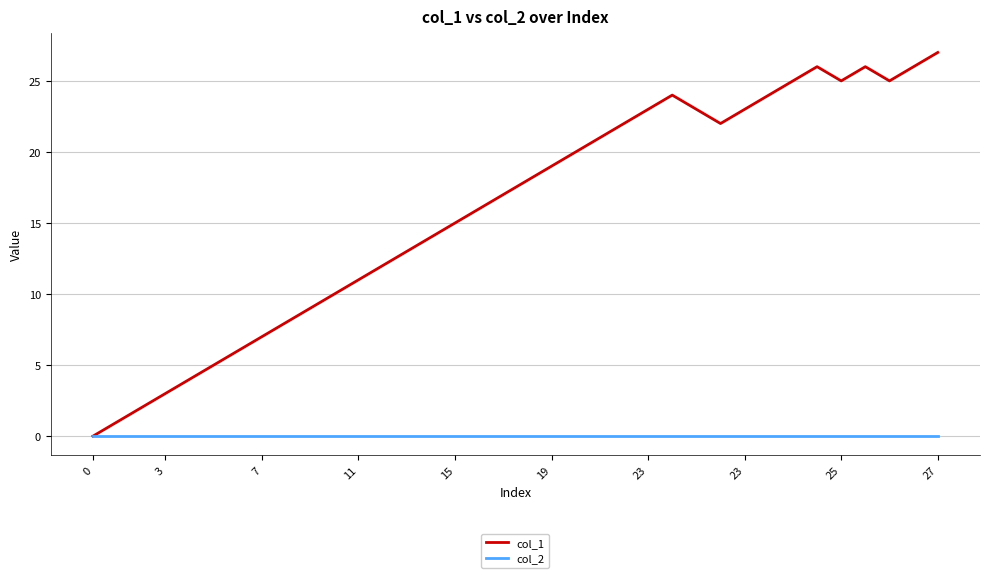

What are all the series names shown in the legend?

col_1, col_2